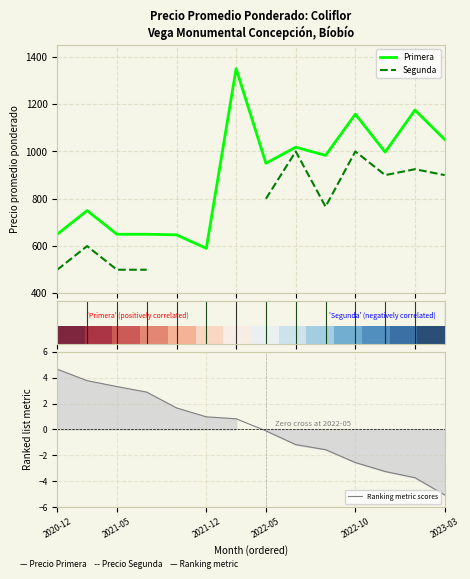

What is the minimum value for Segunda?

500.0